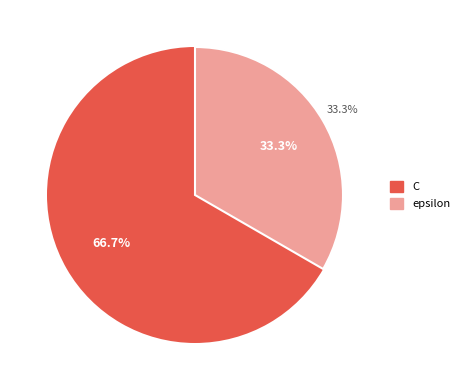

Is there a majority slice in this chart?

Yes